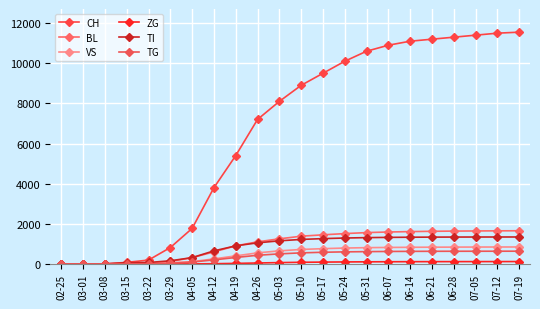

How many lines are shown in the chart?

6